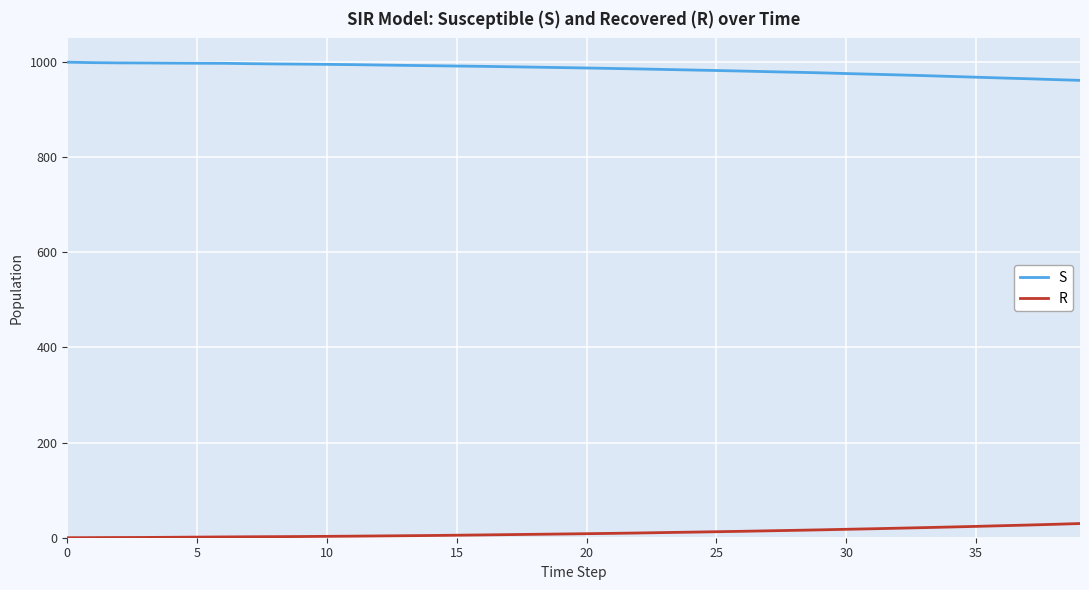

True or false: S and R intersect in this chart.

False